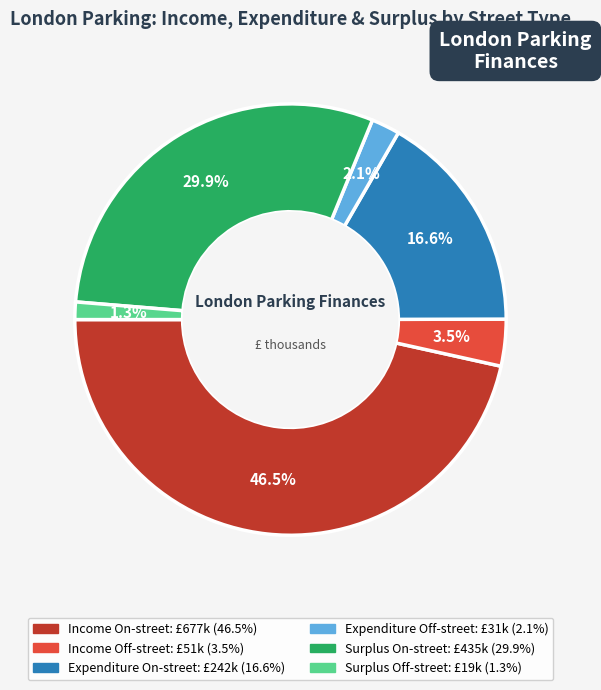

Which slice is the largest?

Income On-street